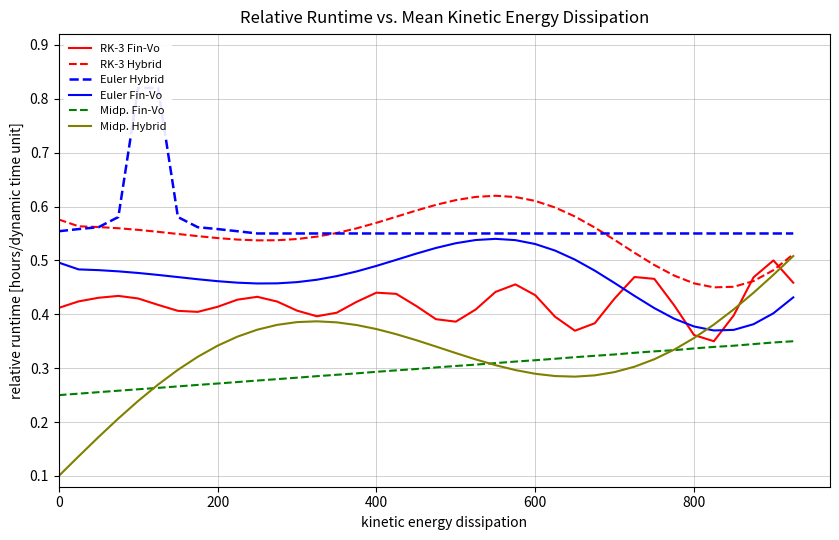

True or false: Midp. Hybrid and Euler Fin-Vo cross at least once.

True